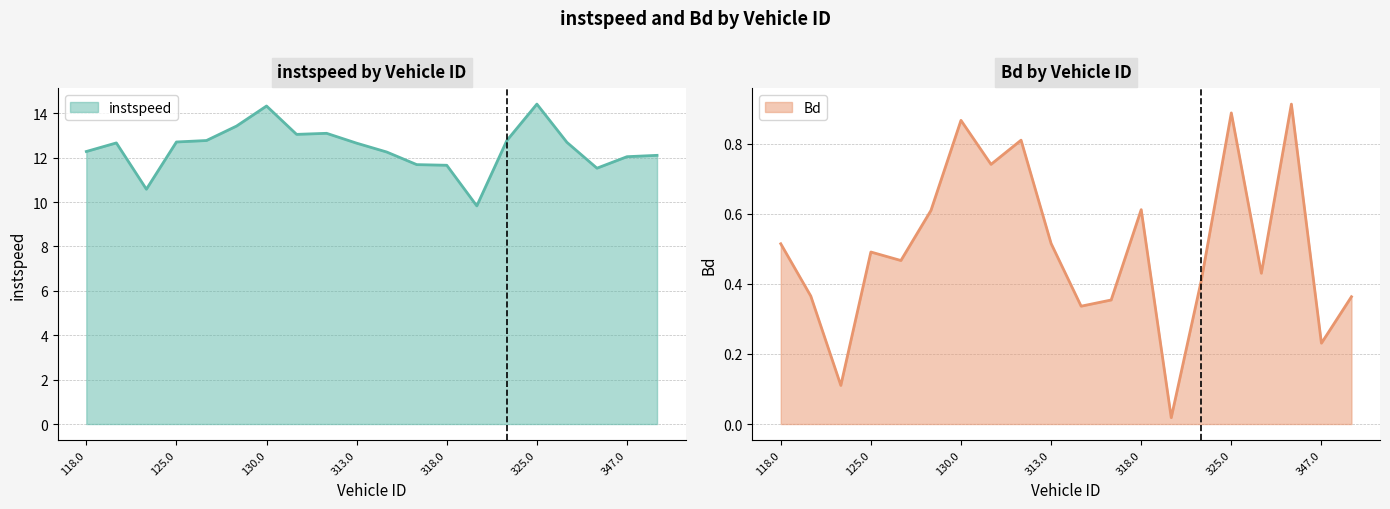

Read the instspeed value at 325.0.

14.4